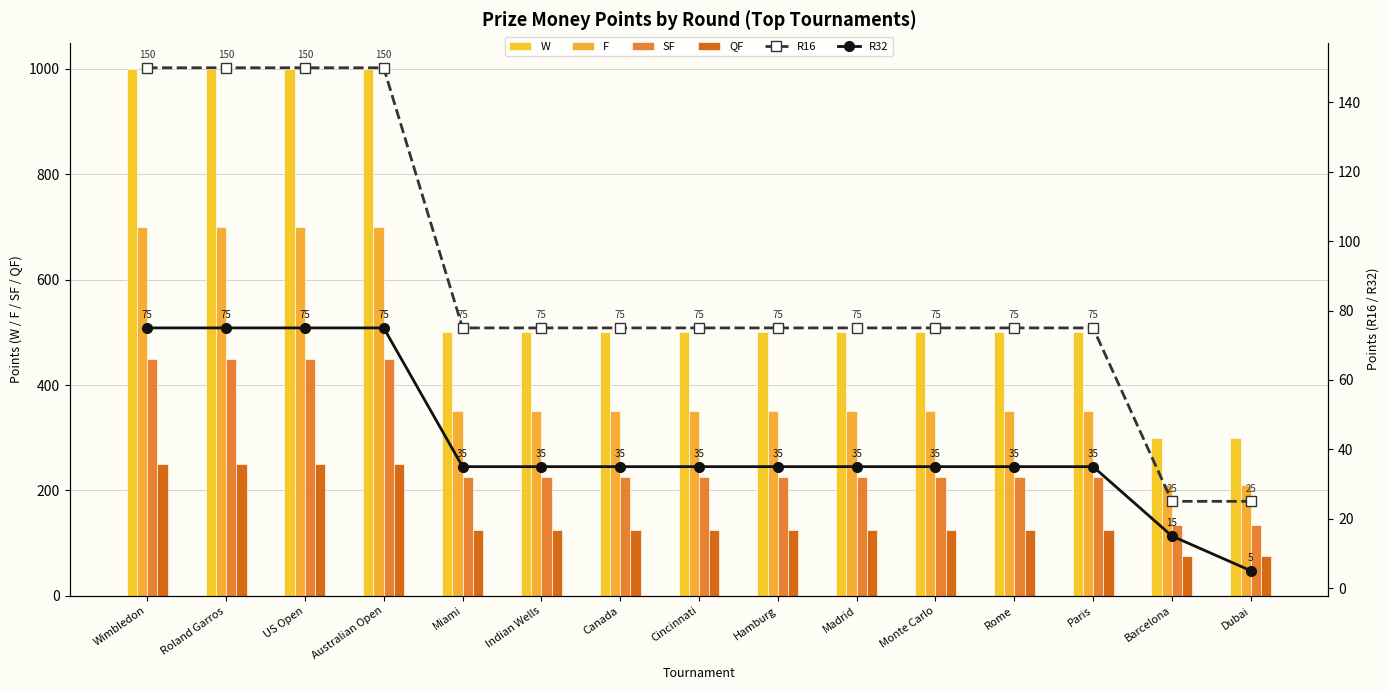

Between Madrid and Cincinnati, which is larger?

Madrid